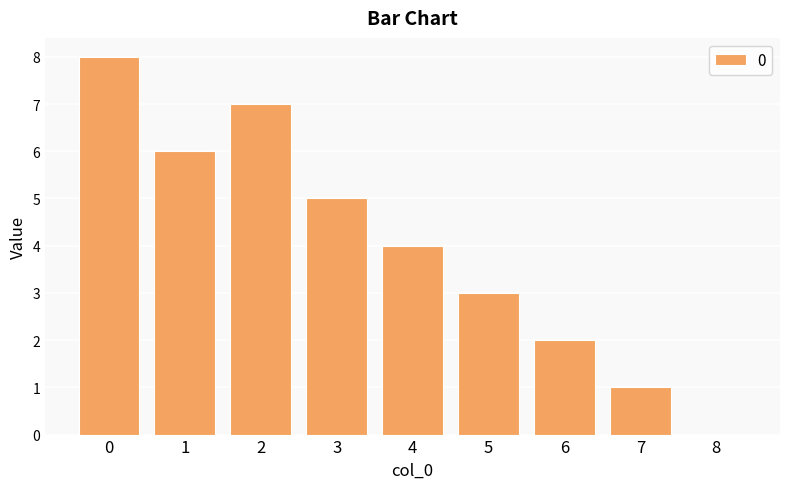

How many categories are shown in the chart?

9